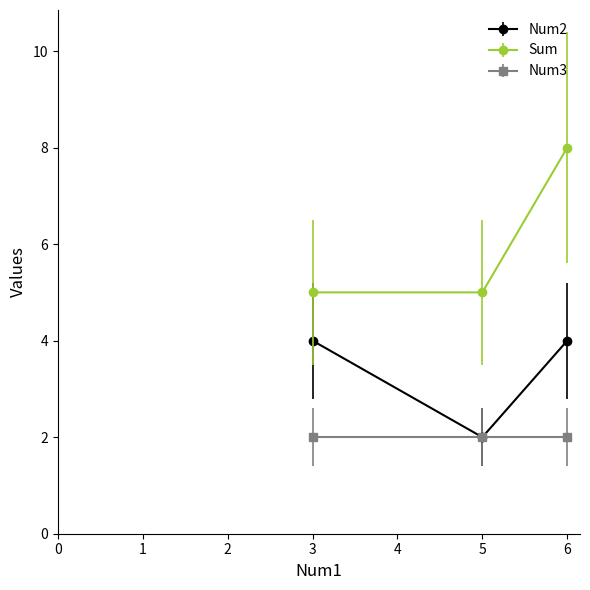

What are all the series names shown in the legend?

Num2, Sum, Num3